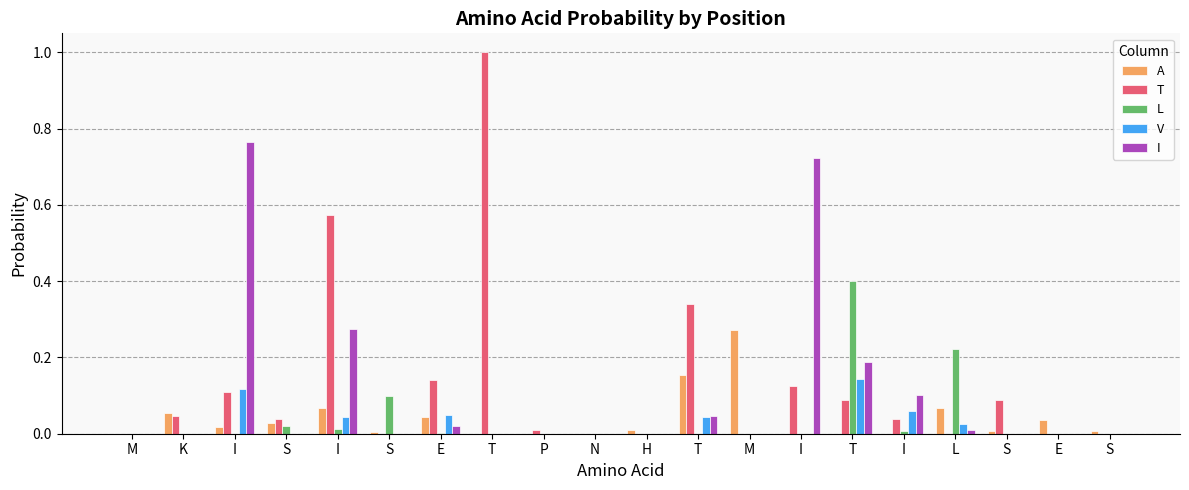

What is the difference between the maximum and minimum values in the V series?

0.1